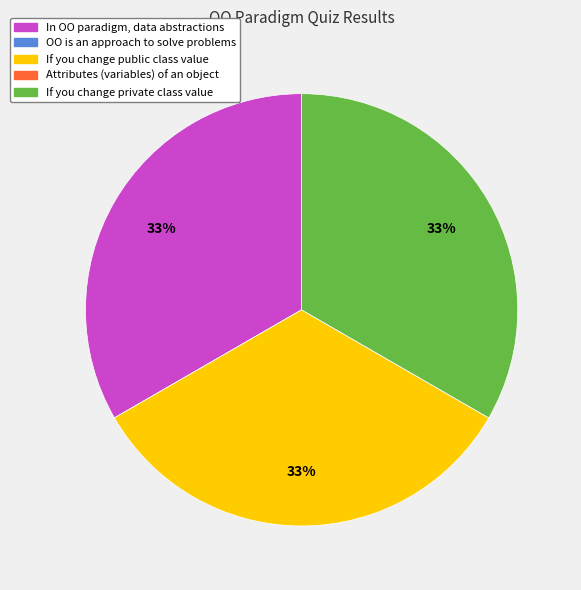

To the nearest percent, what is the average slice percentage?

20%